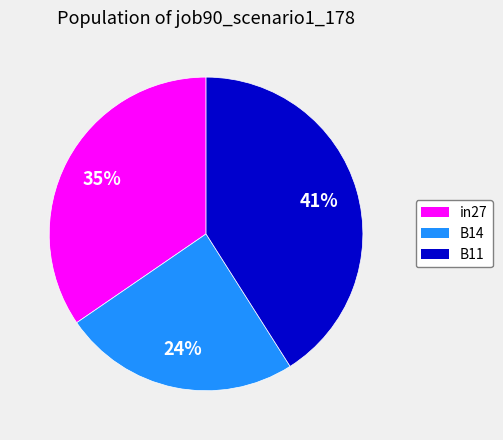

Which category has the smallest portion of the pie?

B14